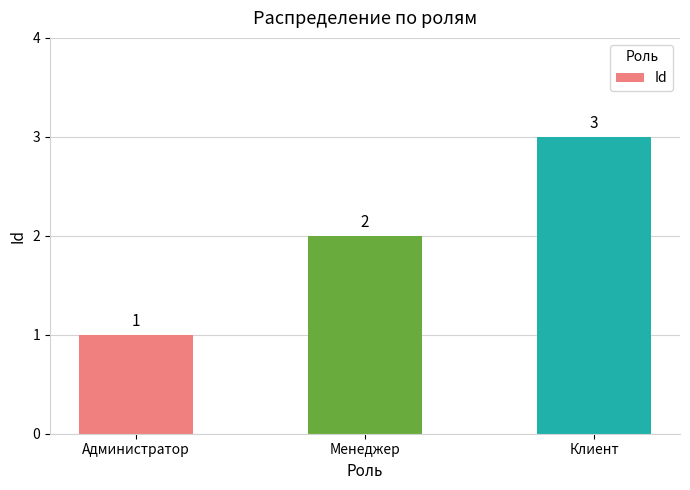

List the labels in order of value, smallest first.

Администратор, Менеджер, Клиент